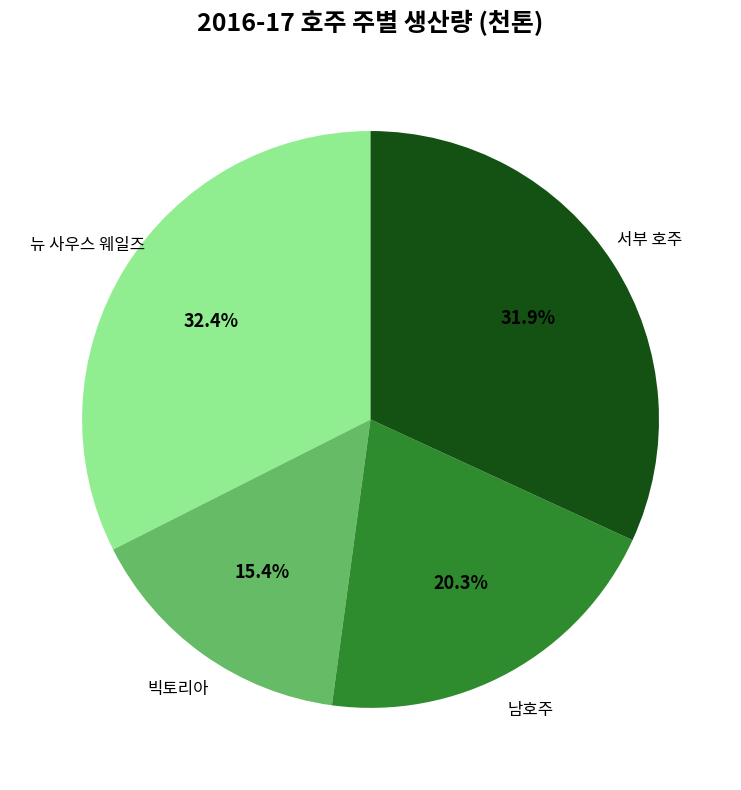

Is there any slice that represents more than half of the pie?

No